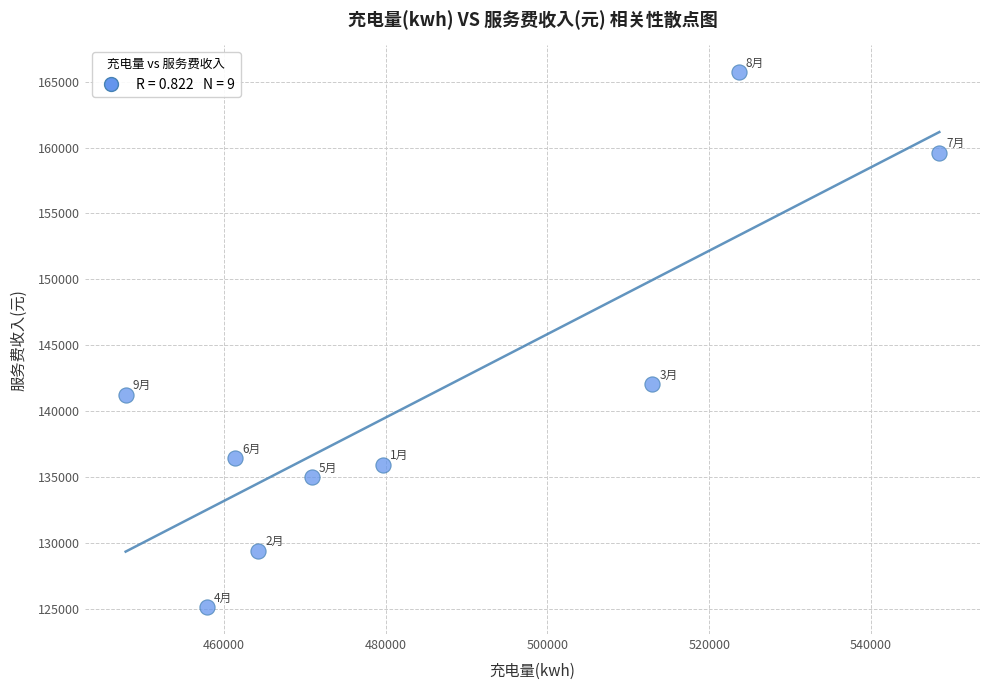

What Y value in the scatter plot is closest to 145431?

142060.5